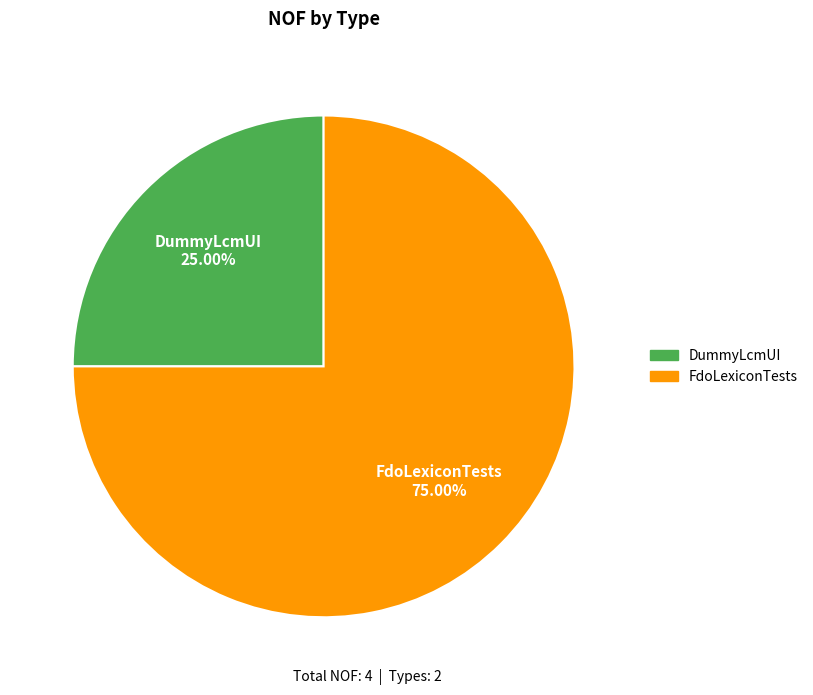

What percentage do FdoLexiconTests and DummyLcmUI together represent?

100.0%